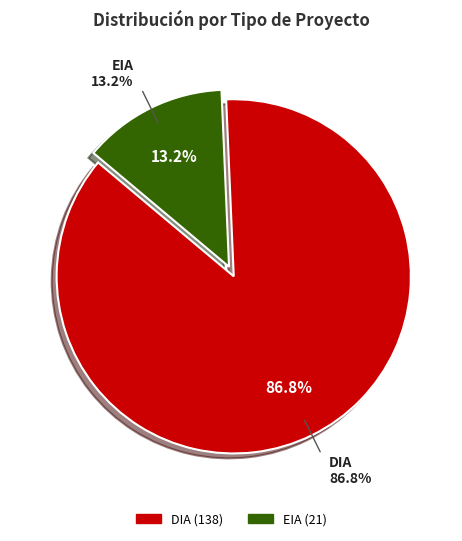

Between EIA and DIA, which is larger?

DIA